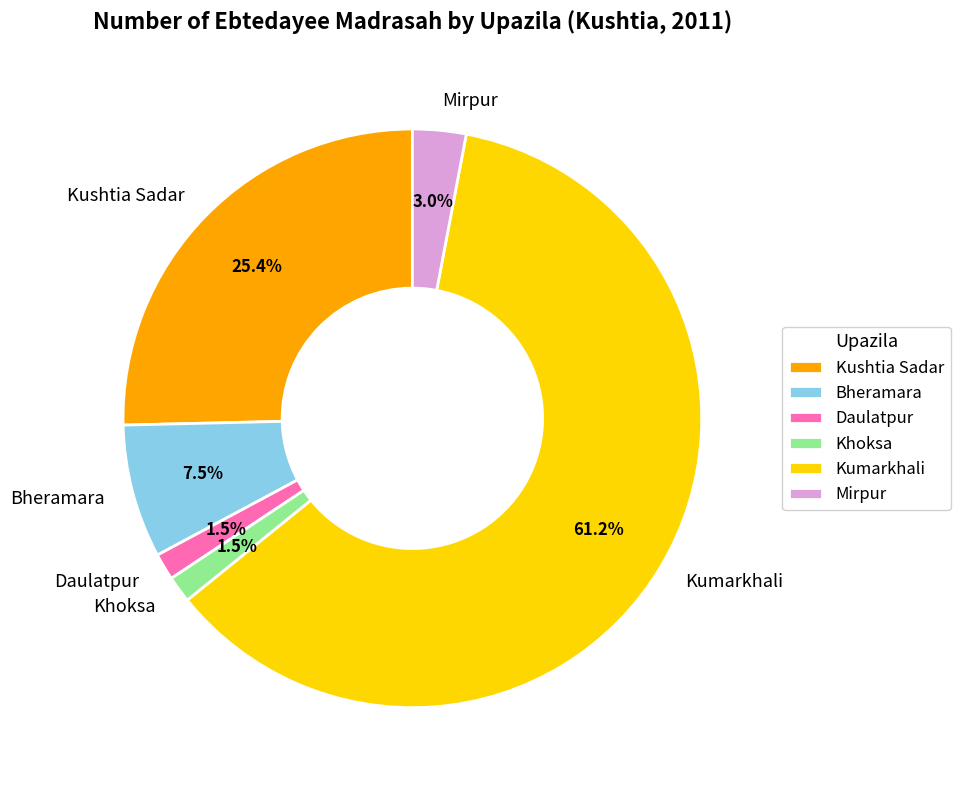

Which has a higher value, Bheramara or Khoksa?

Bheramara